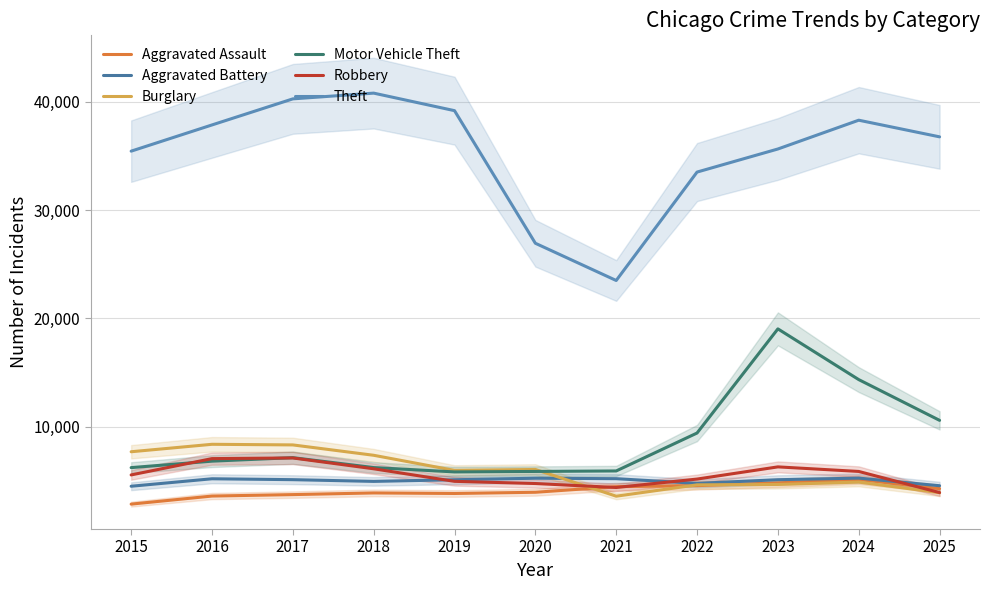

What is the maximum value for Robbery?

7115